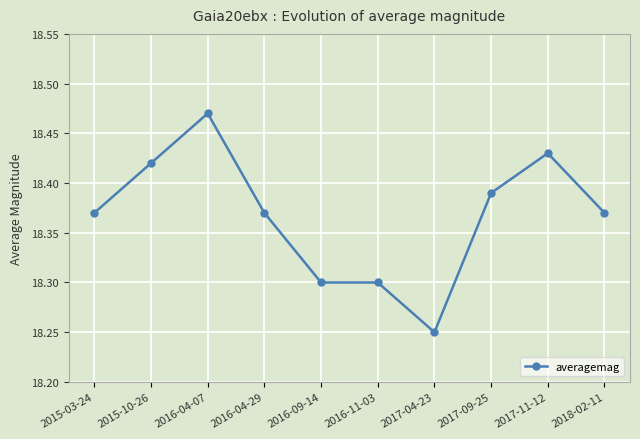

What is the difference between the second highest and minimum values?

0.2